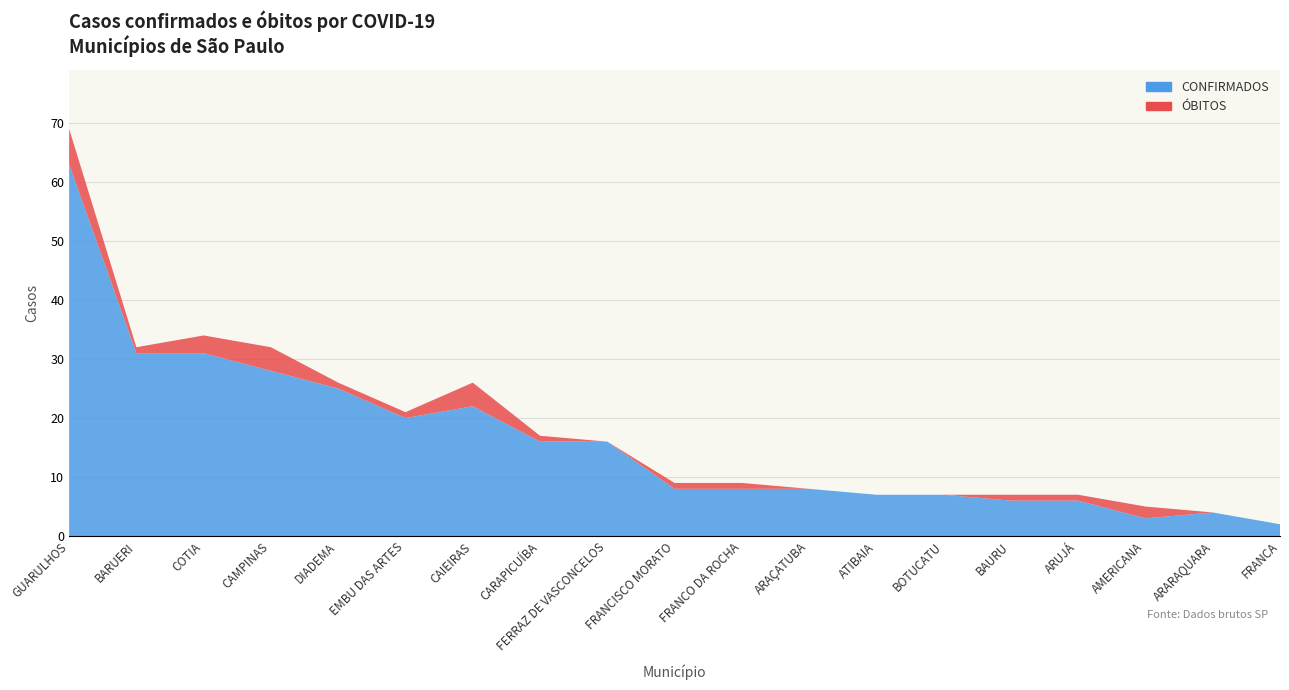

Reading left to right, what are all the values shown in this chart?

CONFIRMADOS: GUARULHOS=63	BARUERI=31	COTIA=31	CAMPINAS=28	DIADEMA=25	EMBU DAS ARTES=20	CAIEIRAS=22	CARAPICUÍBA=16	FERRAZ DE VASCONCELOS=16	FRANCISCO MORATO=8	FRANCO DA ROCHA=8	ARAÇATUBA=8	ATIBAIA=7	BOTUCATU=7	BAURU=6	ARUJÁ=6	AMERICANA=3	ARARAQUARA=4	FRANCA=2
ÓBITOS: GUARULHOS=6	BARUERI=1	COTIA=3	CAMPINAS=4	DIADEMA=1	EMBU DAS ARTES=1	CAIEIRAS=4	CARAPICUÍBA=1	FERRAZ DE VASCONCELOS=0	FRANCISCO MORATO=1	FRANCO DA ROCHA=1	ARAÇATUBA=0	ATIBAIA=0	BOTUCATU=0	BAURU=1	ARUJÁ=1	AMERICANA=2	ARARAQUARA=0	FRANCA=0